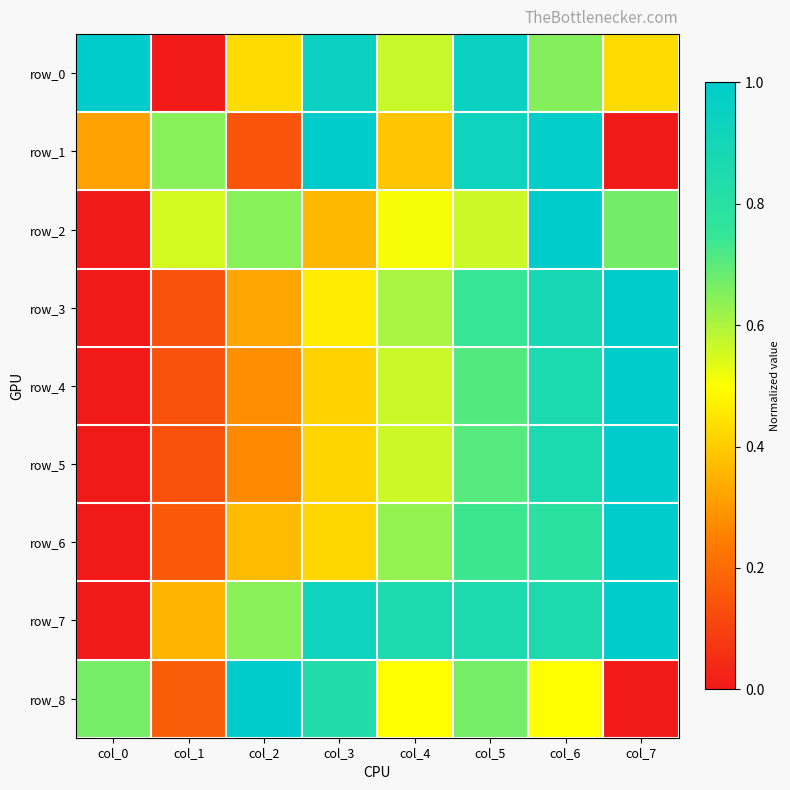

Reading right to left, list all the values displayed in this chart.

row_0: 0.4	0.6	0.9	0.6	0.9	0.4	0.0	1.0
row_1: 0.0	1.0	0.9	0.4	1.0	0.1	0.6	0.3
row_2: 0.7	1.0	0.6	0.5	0.4	0.6	0.6	0.0
row_3: 1.0	0.9	0.7	0.6	0.5	0.3	0.1	0.0
row_4: 1.0	0.9	0.7	0.6	0.4	0.3	0.1	0.0
row_5: 1.0	0.9	0.7	0.6	0.4	0.3	0.1	0.0
row_6: 1.0	0.8	0.7	0.6	0.4	0.4	0.2	0.0
row_7: 1.0	0.9	0.9	0.9	0.9	0.6	0.4	0.0
row_8: 0.0	0.5	0.7	0.5	0.8	1.0	0.2	0.7